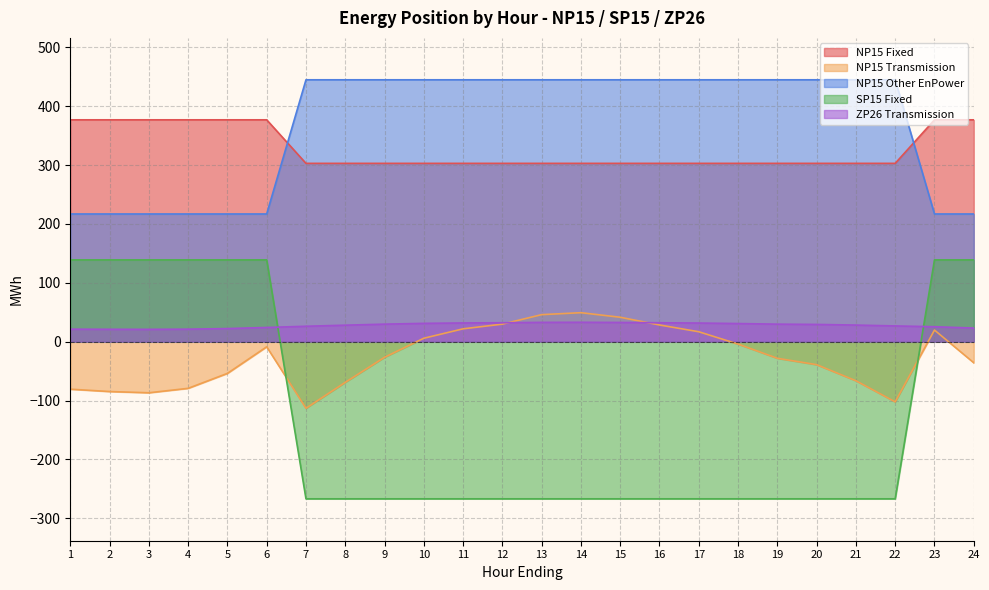

What is the smallest value displayed?

-267.0